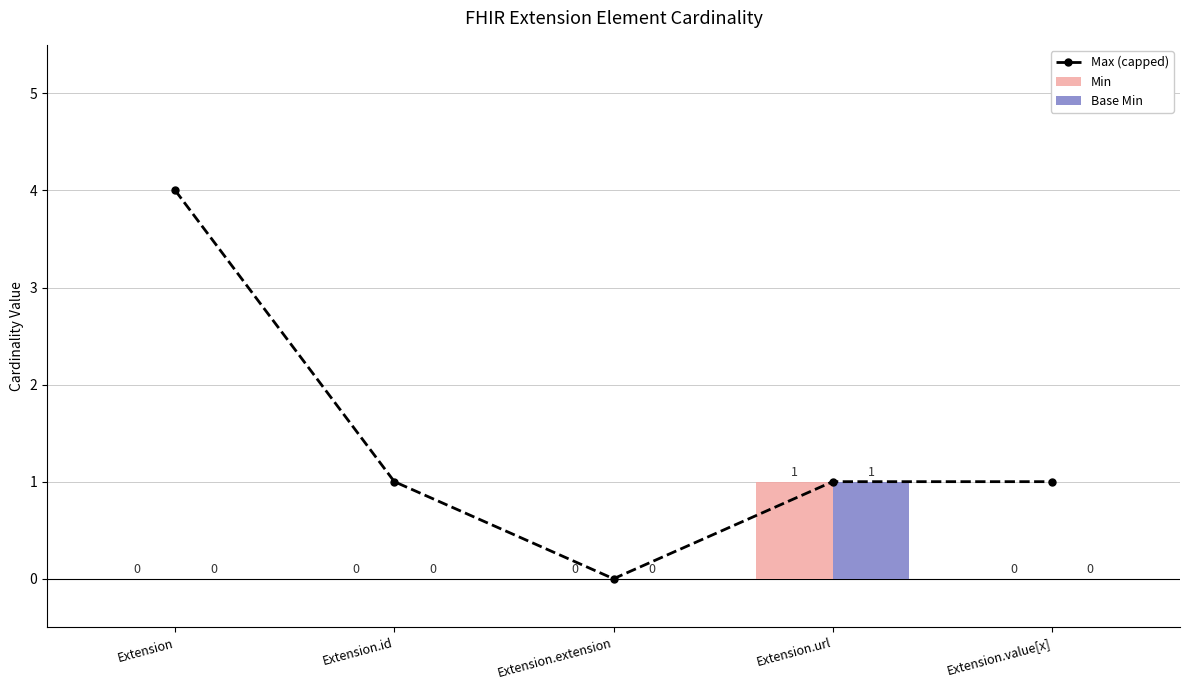

At which label is Min closest to 0?

Extension